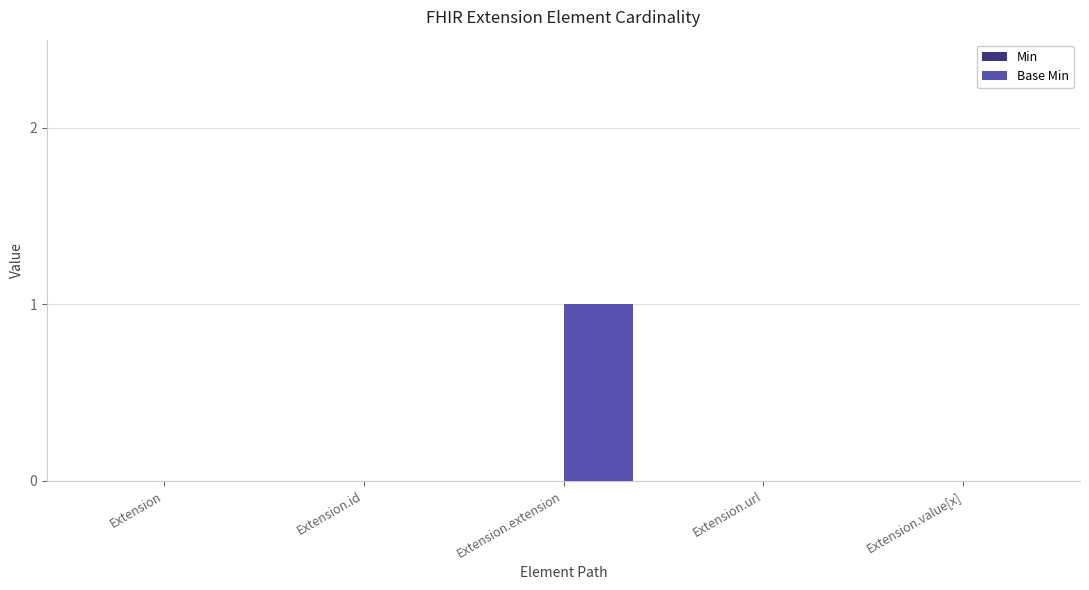

Does the chart contain stacked bars?

No